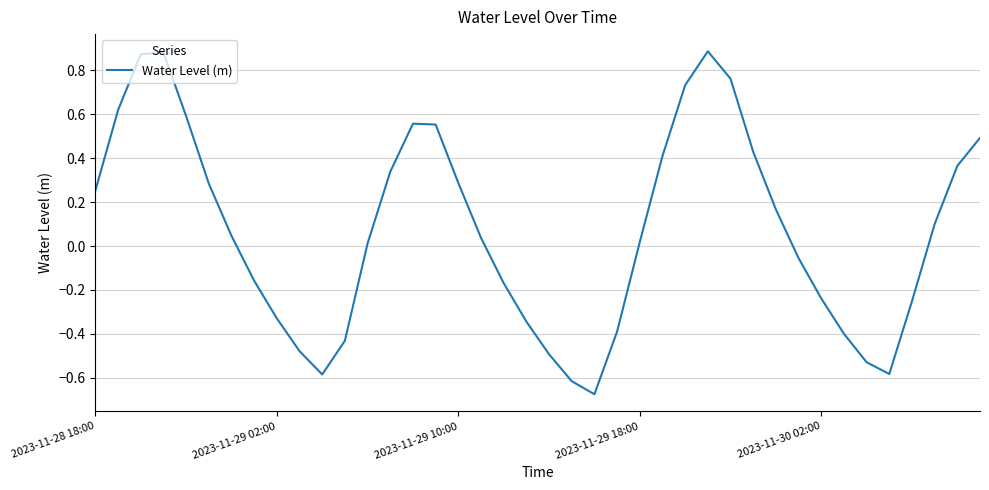

The value at 2023-11-29 10:00 is 0.5. True or false?

False